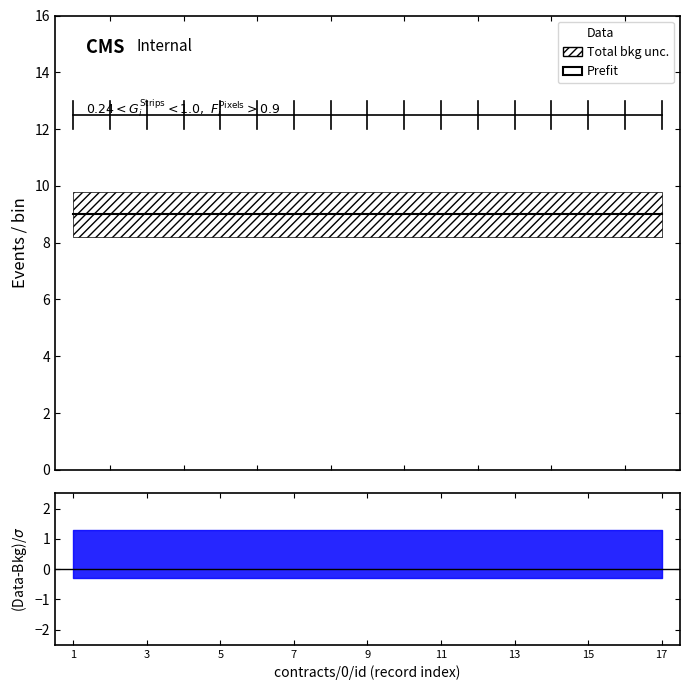

At how many categories does at least one series exceed 9?

17